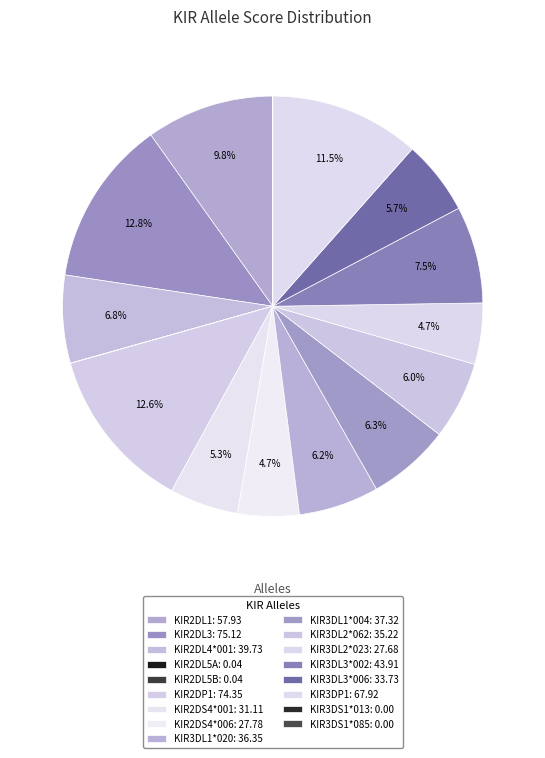

To the nearest percent, what portion does KIR3DL3*006 represent?

6%